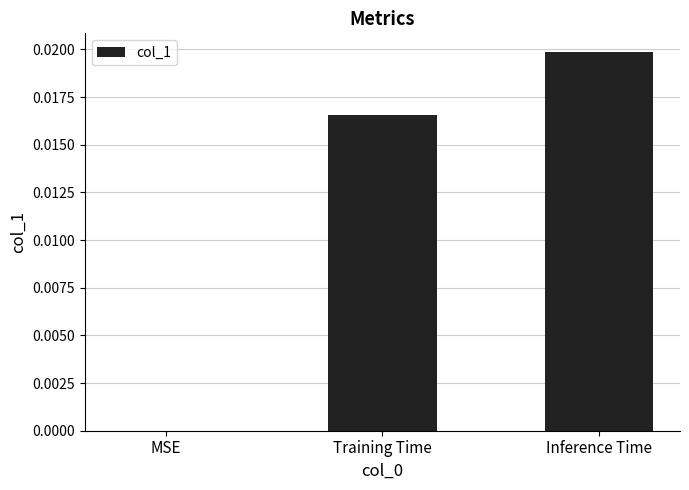

How many values are between 0 and 1?

3